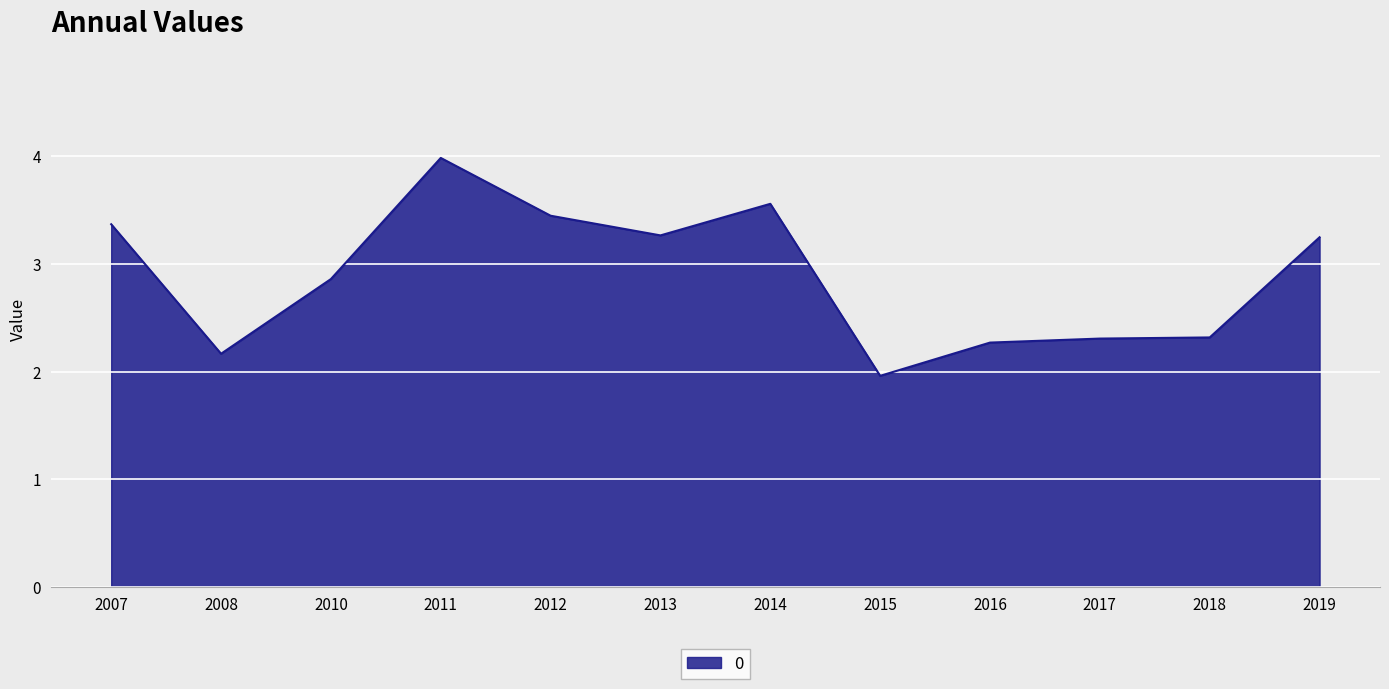

Where is the data nearest to the value 2?

2015